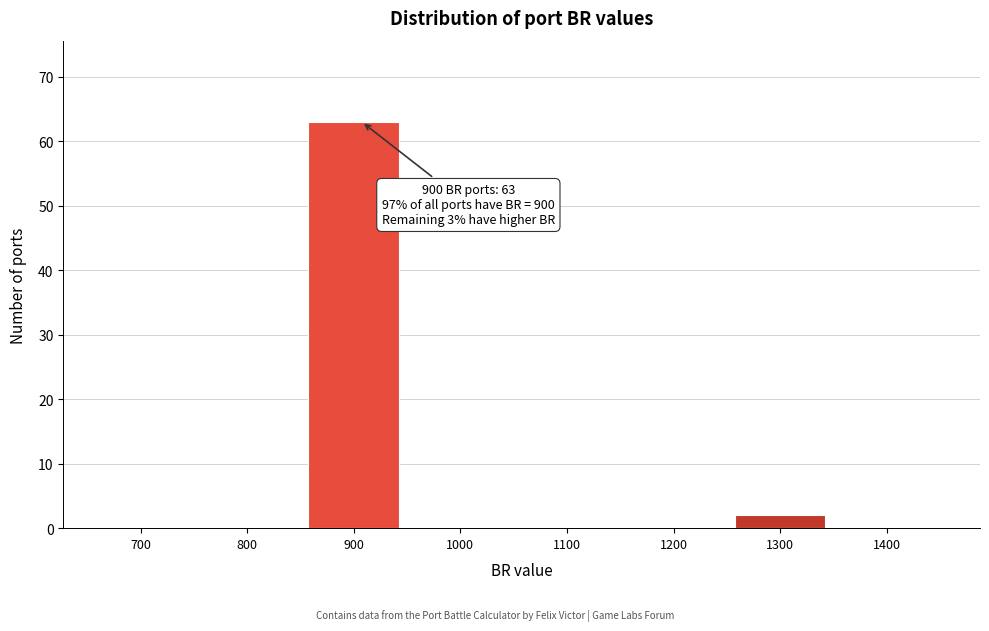

Reading left to right, list all the values displayed in this chart.

700=0	800=0	900=63	1000=0	1100=0	1200=0	1300=2	1400=0